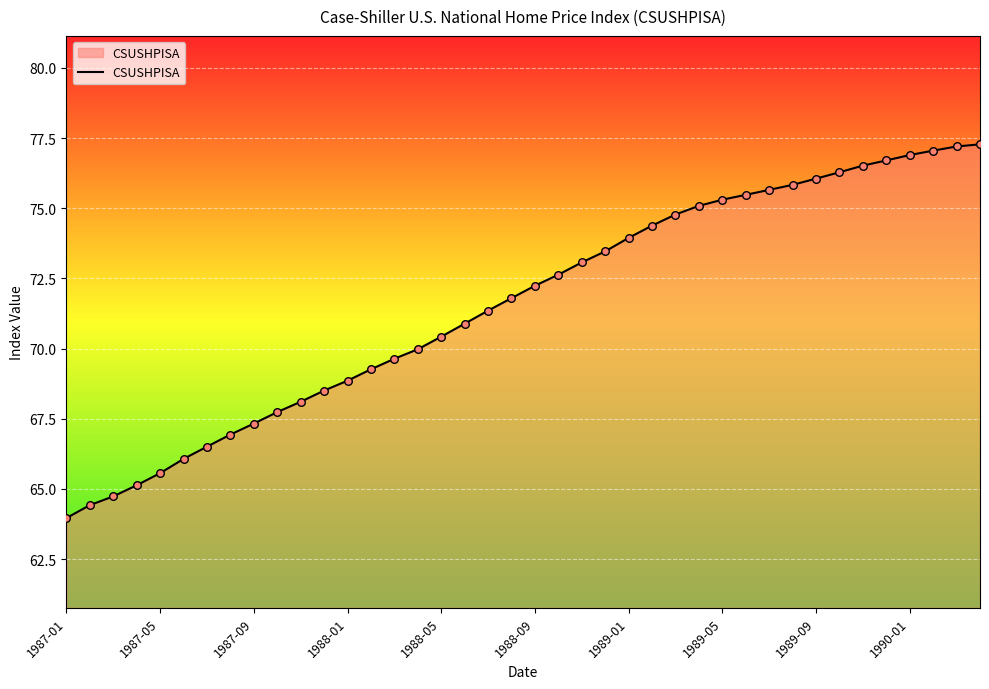

What is the minimum value shown in the chart?

64.0